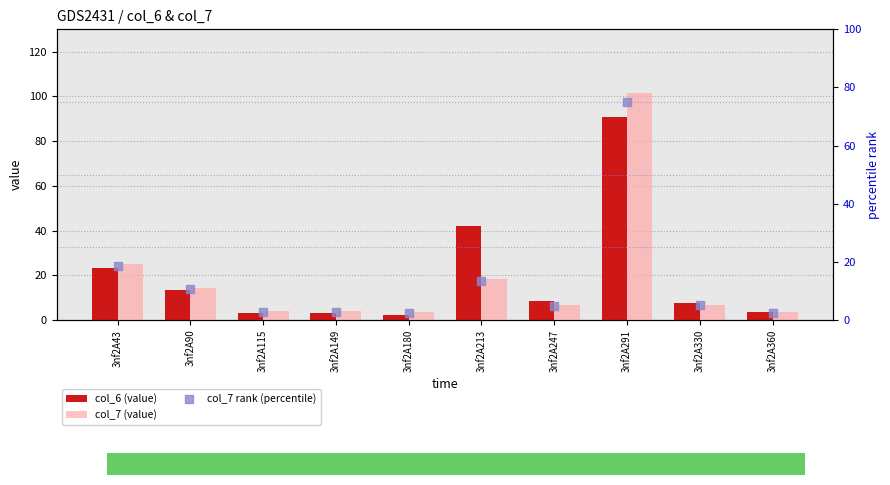

At which category is the sum across all series the highest?

3nf2A291